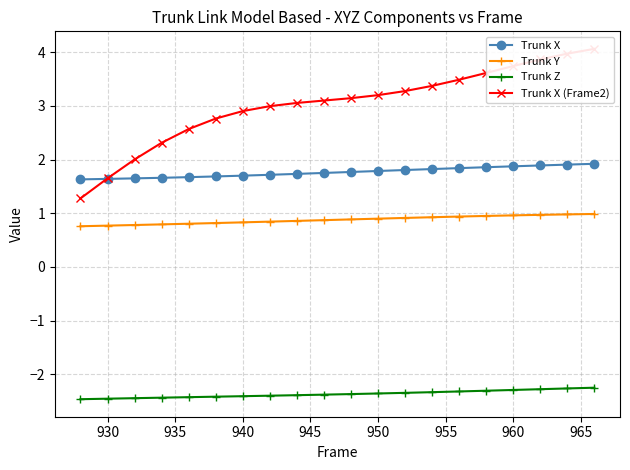

What is the highest value of the Trunk X series?

1.9